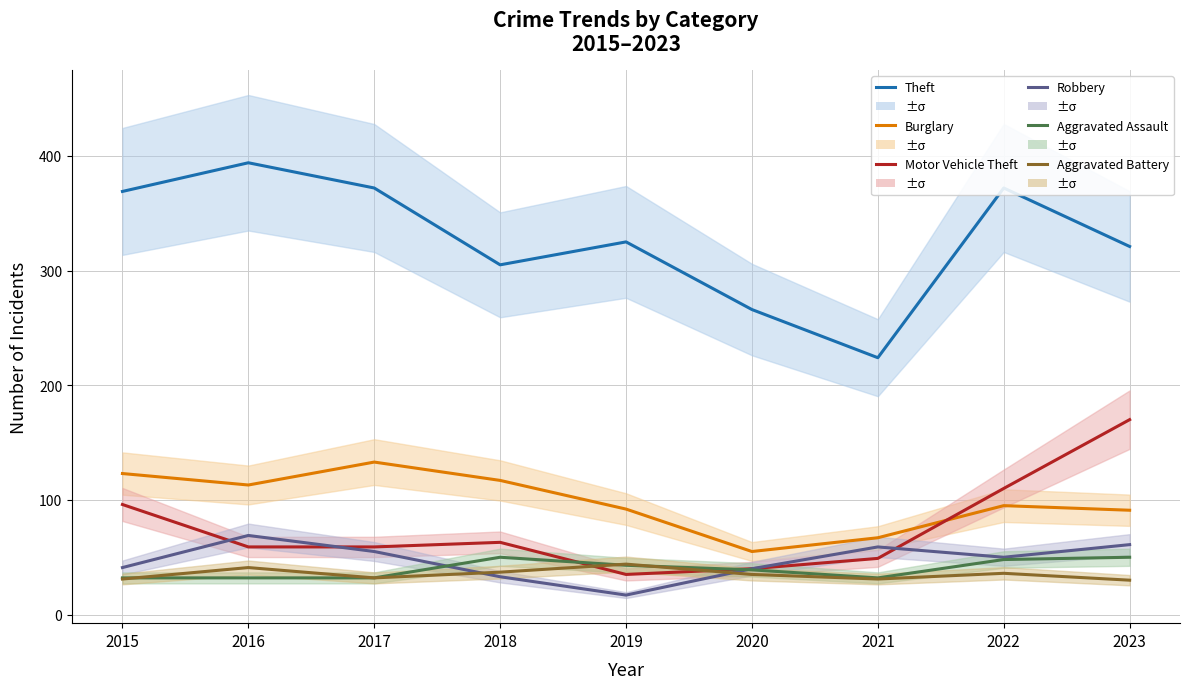

In Aggravated Assault, how many points are lower than both neighbors (excluding endpoints)?

1